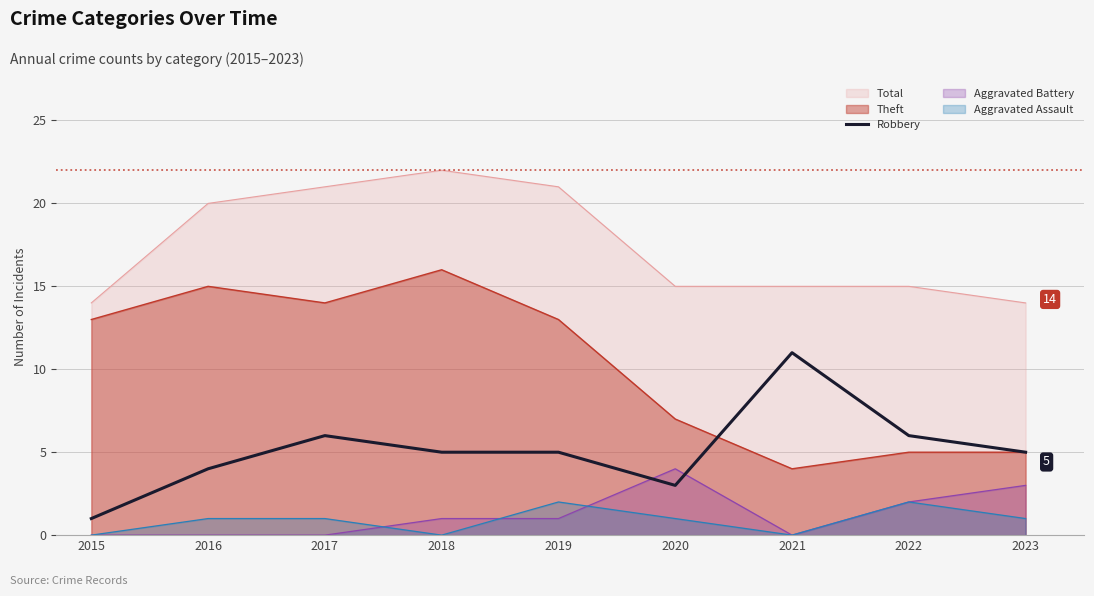

List the series in order of their peak value, highest first.

Total, Theft, Robbery, Aggravated Battery, Aggravated Assault